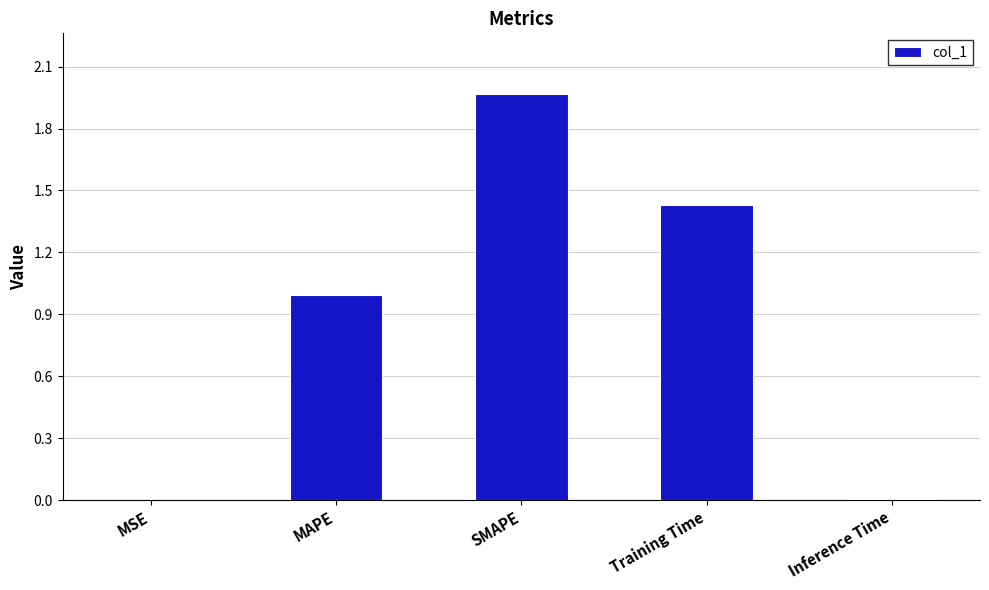

What is the change in value from MAPE to Training Time?

+0.4